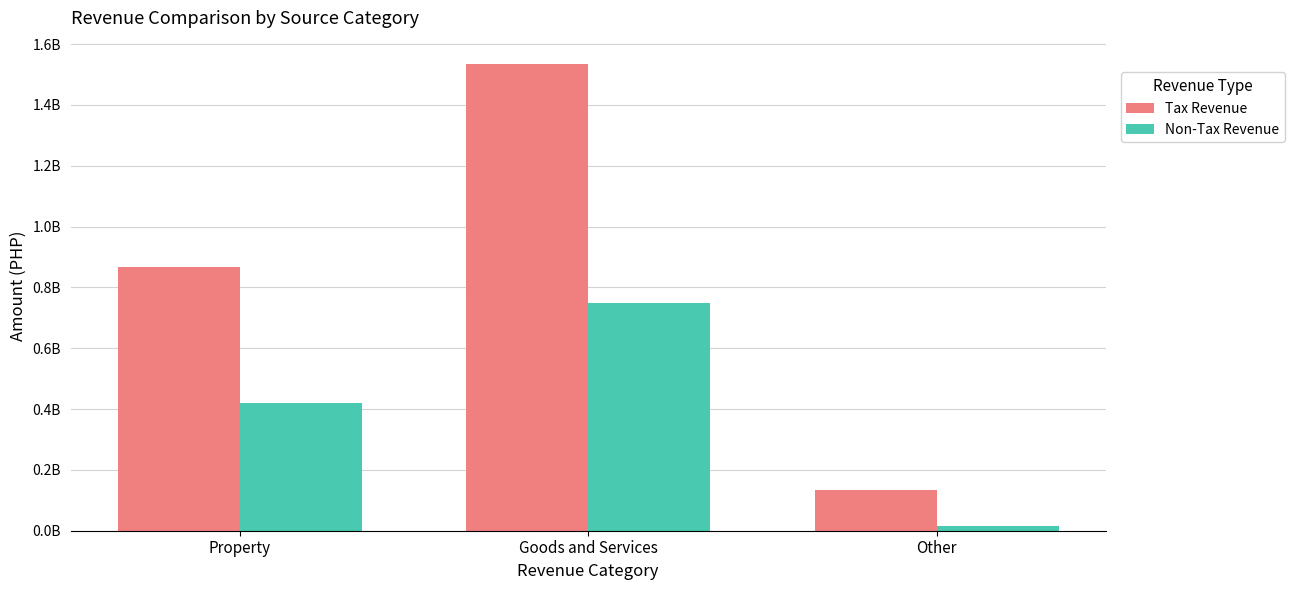

Are the bars horizontal?

No